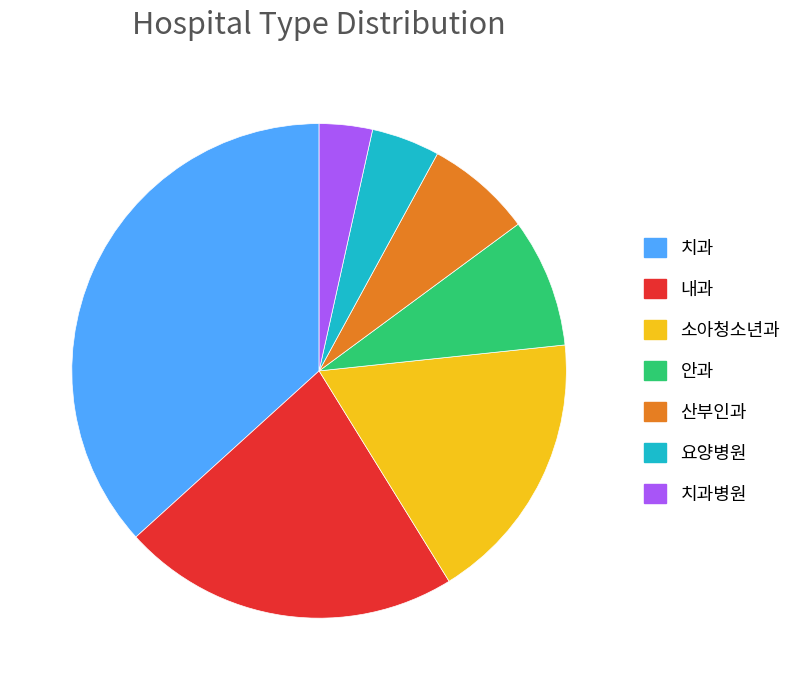

Combined, do 소아청소년과 and 안과 account for over 50%?

No